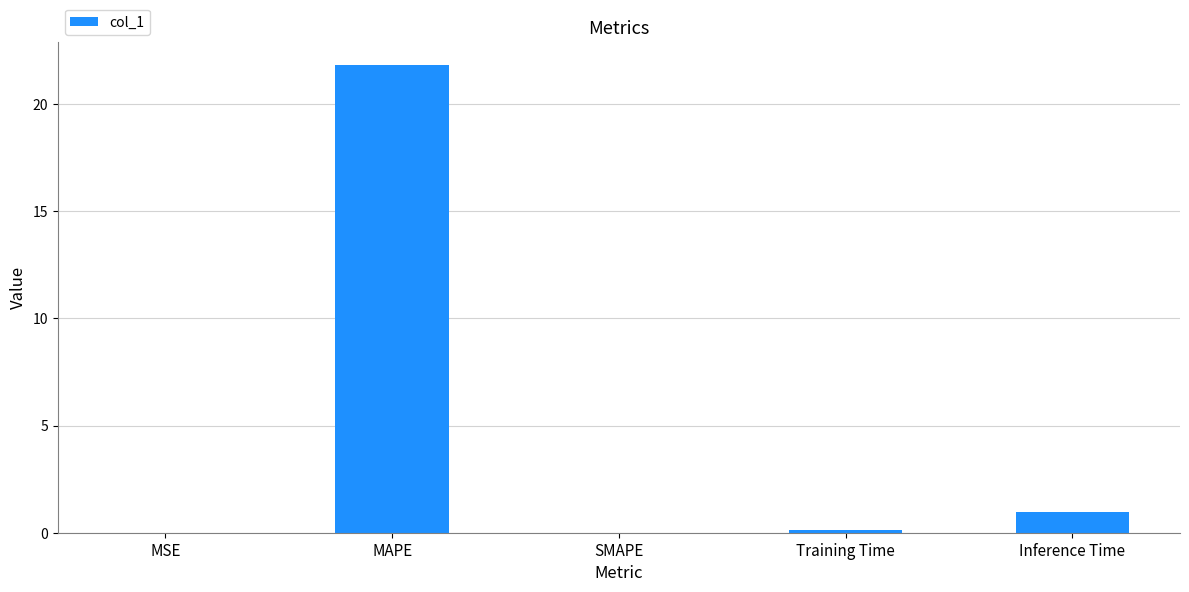

What is the sum of all values?

22.9